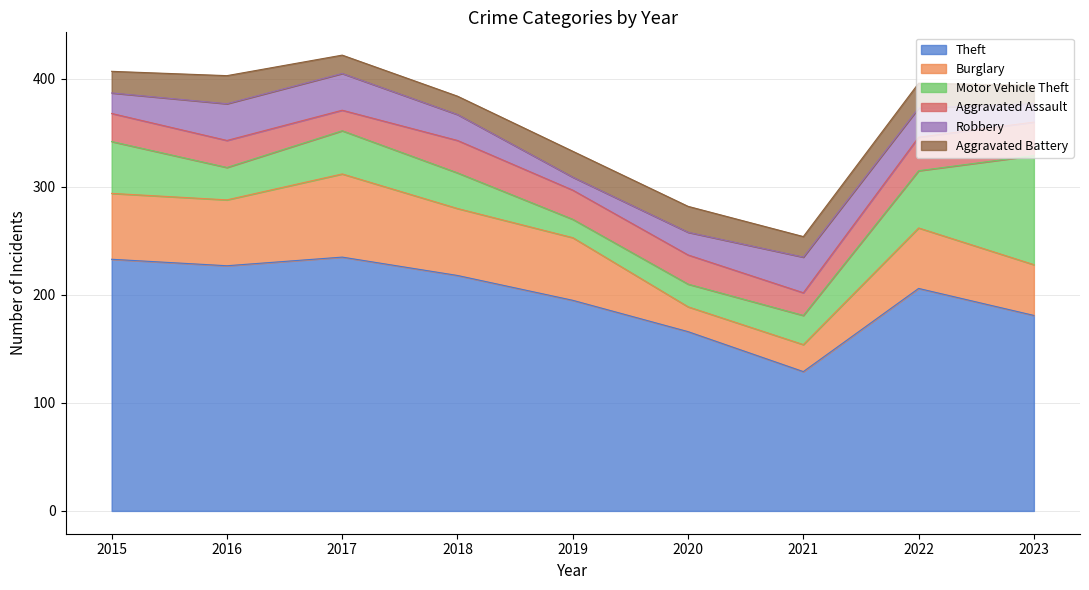

What is the value of the Burglary point at the 4th from the left?

62